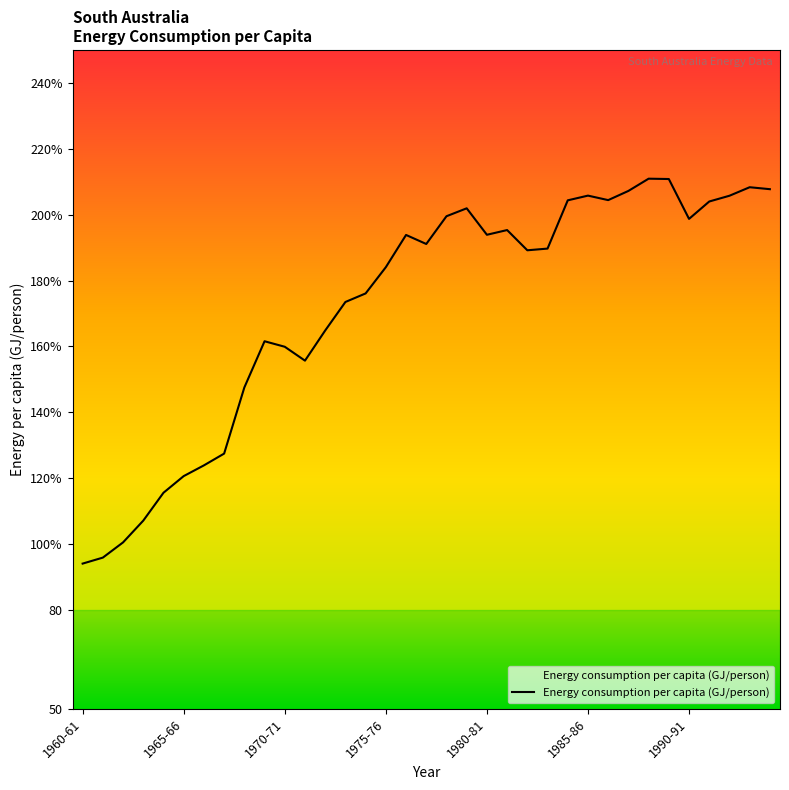

Where is the data nearest to the value 152?

1971-72